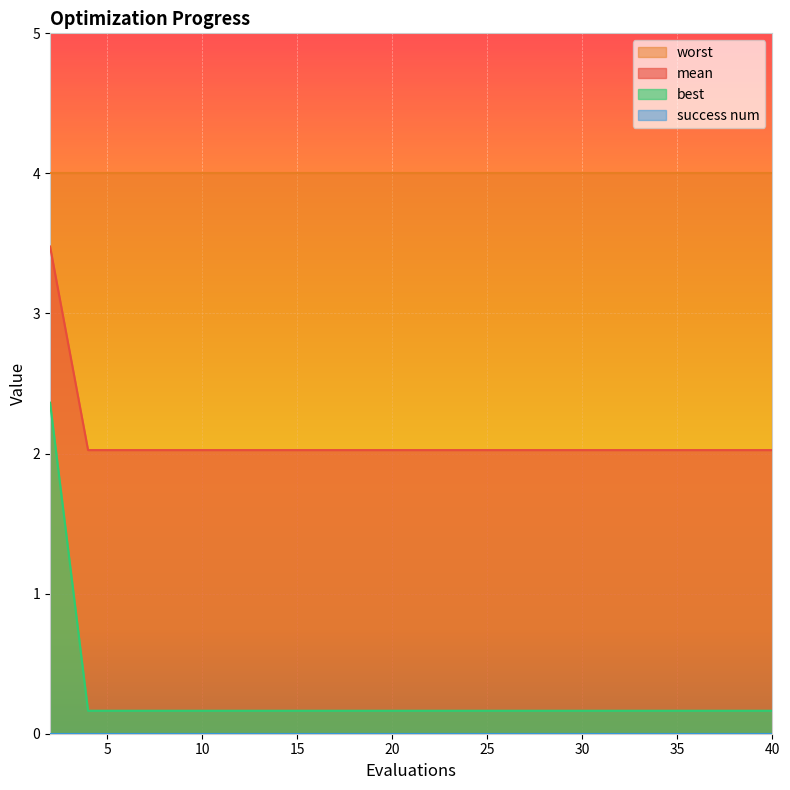

Does the chart display data point markers on the line(s)?

No